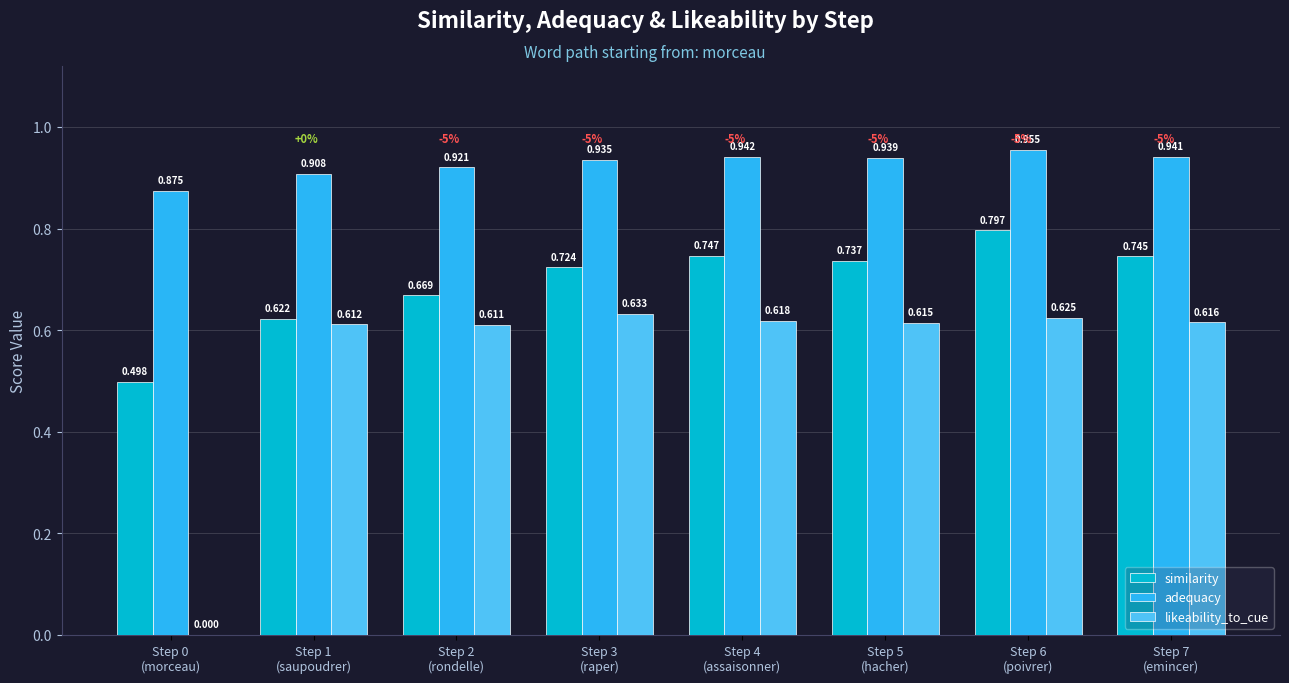

The likeability_to_cue series shows 0.9 at Step 3
(raper). True or false?

False